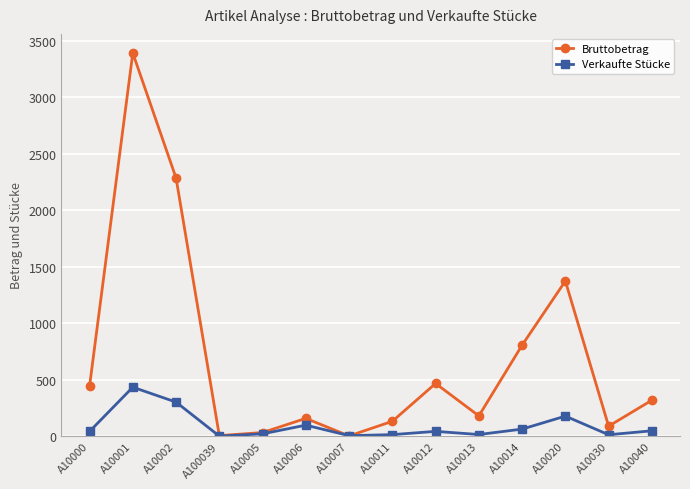

In Verkaufte Stücke, how many points are higher than both neighbors (excluding endpoints)?

4